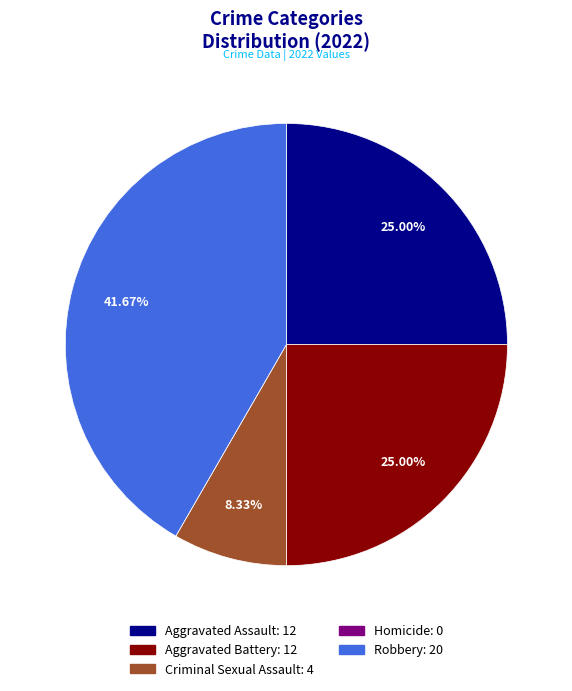

What percentage is the Aggravated Assault slice, to the nearest percent?

25%